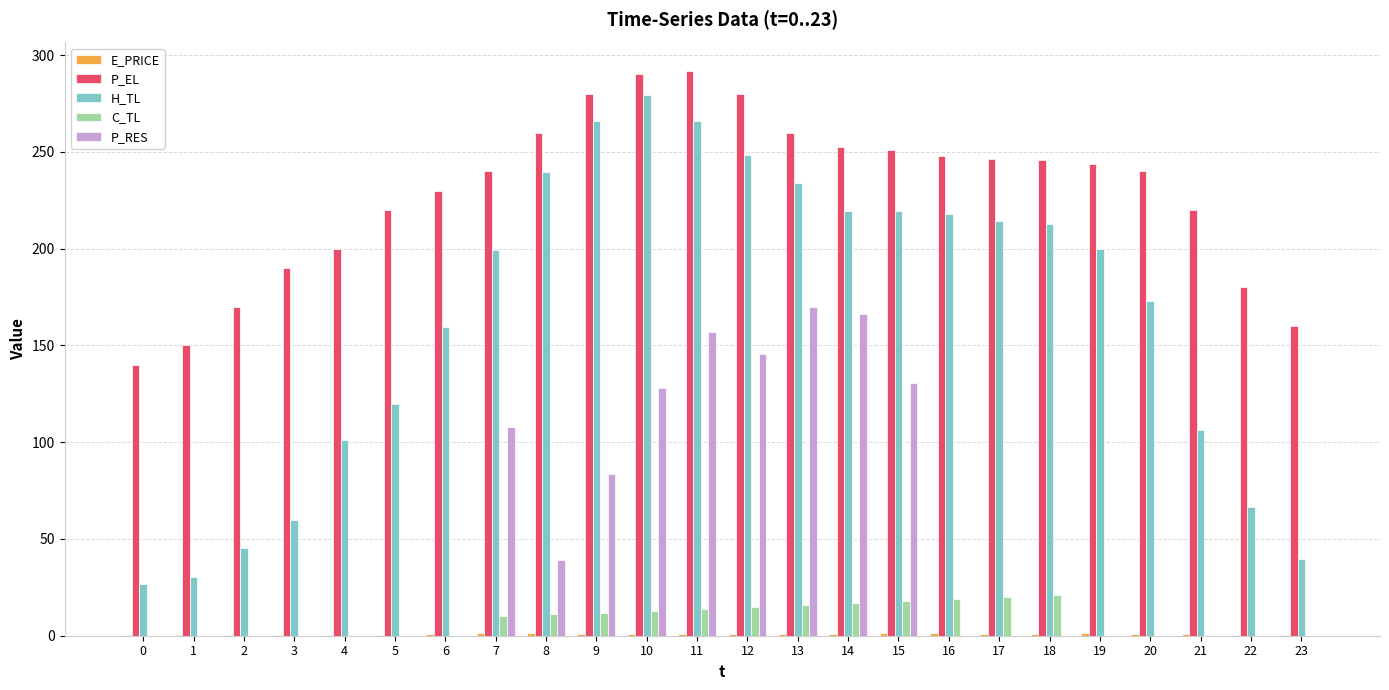

Is the value of H_TL at 15 greater than the value of C_TL at 15?

Yes